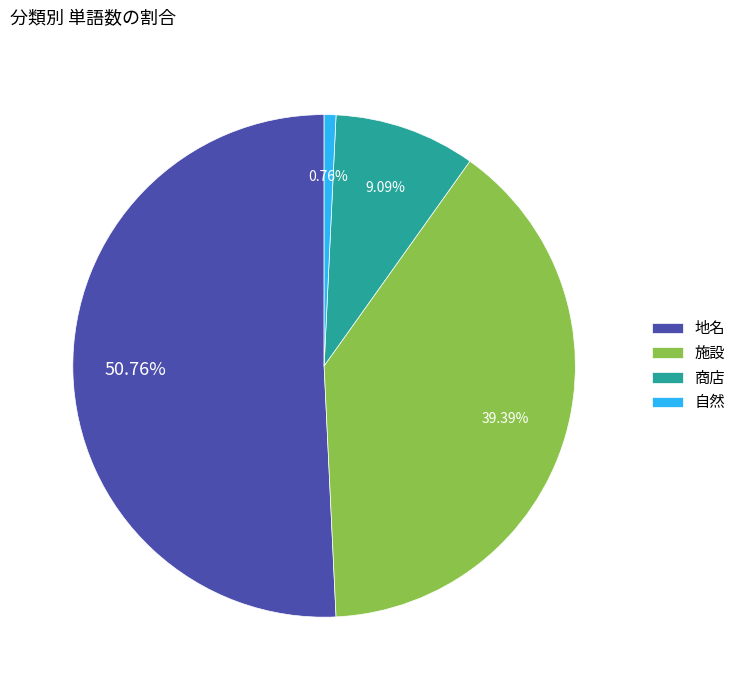

What percentage is the 施設 slice, to the nearest percent?

39%